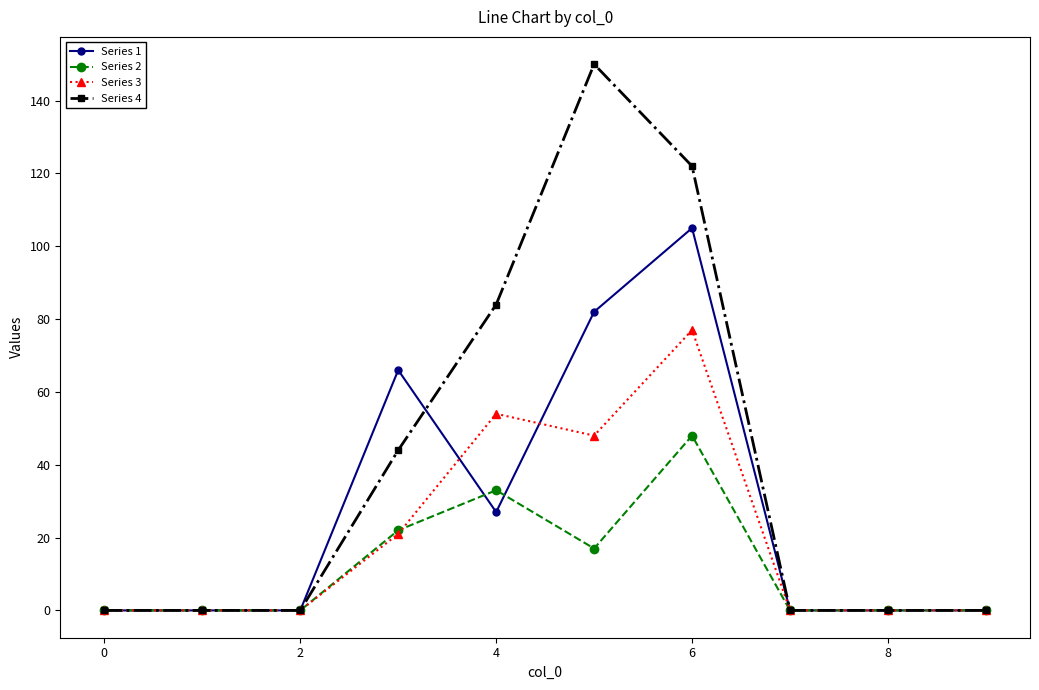

Which series has the largest total across all categories?

Series 4